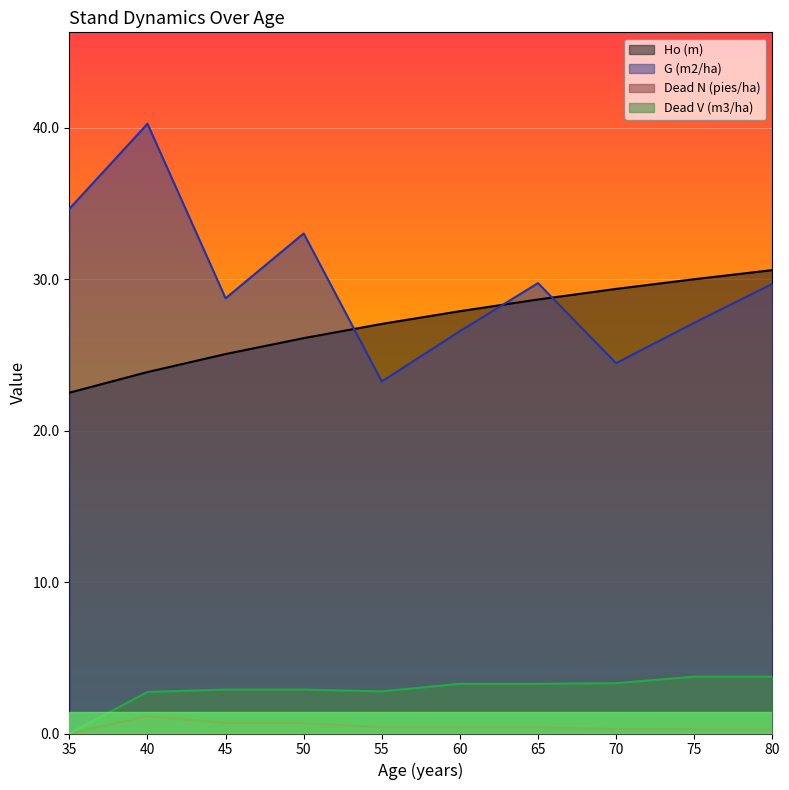

Rank the series at 35 from highest to lowest value.

G (m2/ha), Ho (m), Dead N (pies/ha), Dead V (m3/ha)